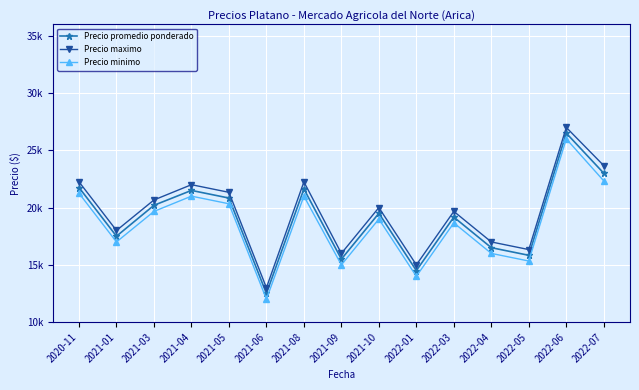

What is the average value of the Precio minimo series?

18572.2